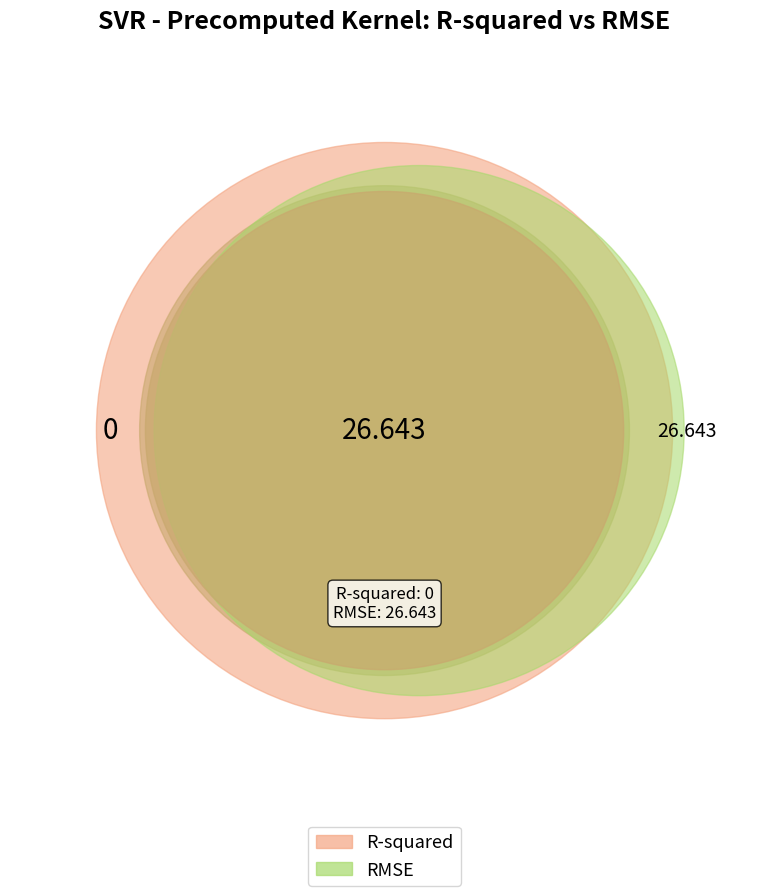

The RMSE slice represents 100% of the pie. True or false?

True